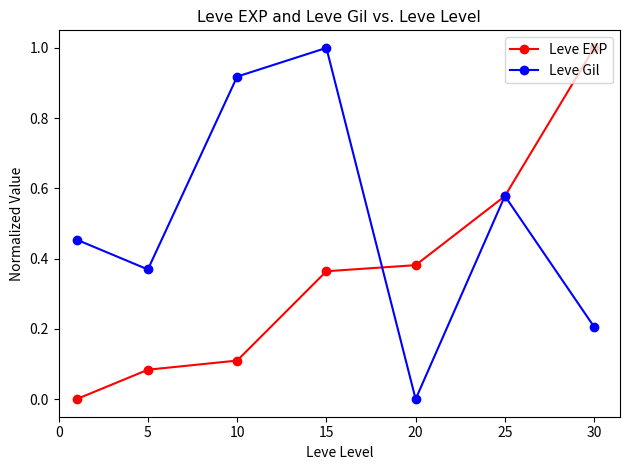

True or false: Leve EXP has more than 0 points higher than both neighbors.

False